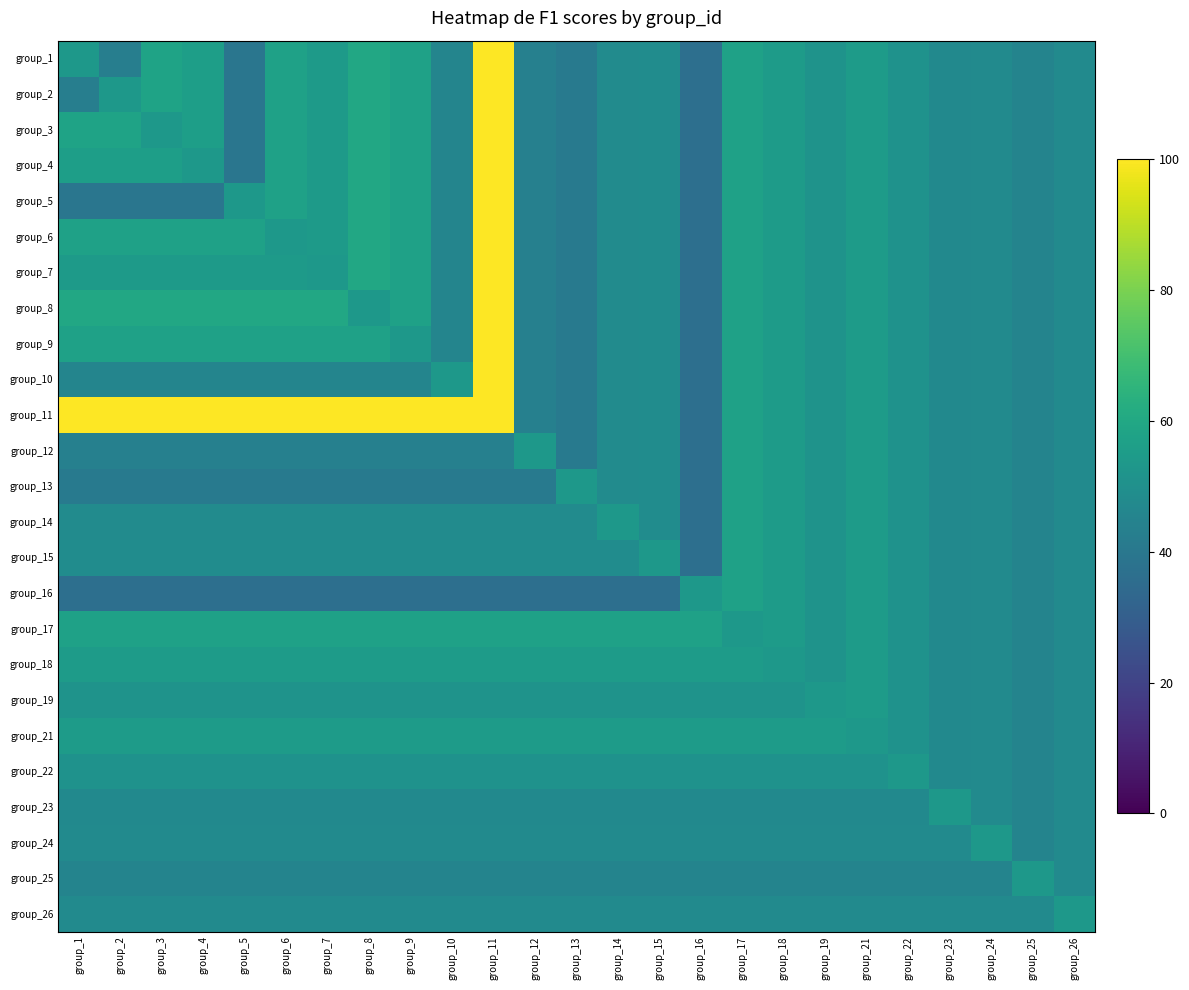

Which label corresponds to the largest value in the chart?

group_11